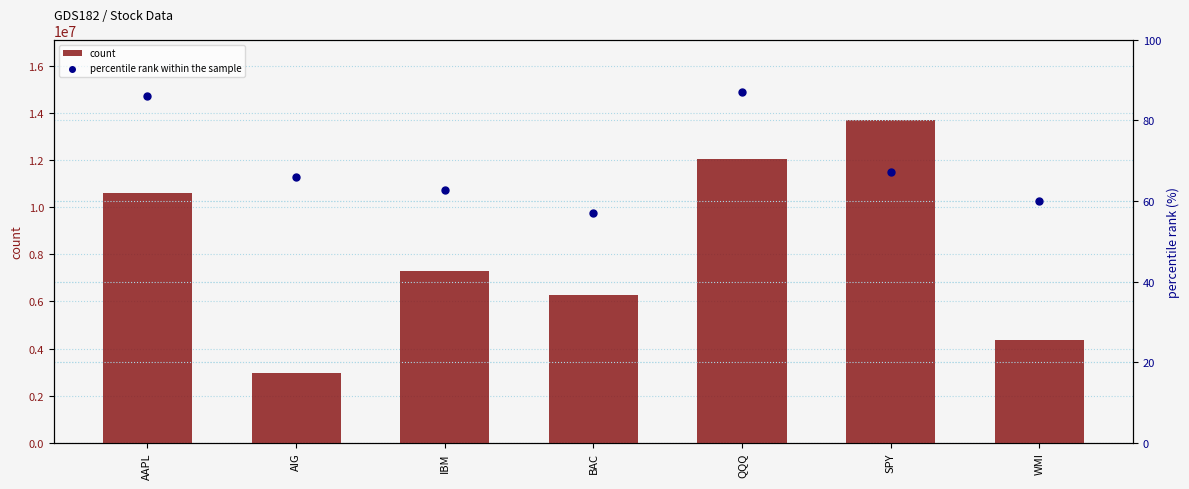

What are all the series names shown in the legend?

count, percentile rank within the sample